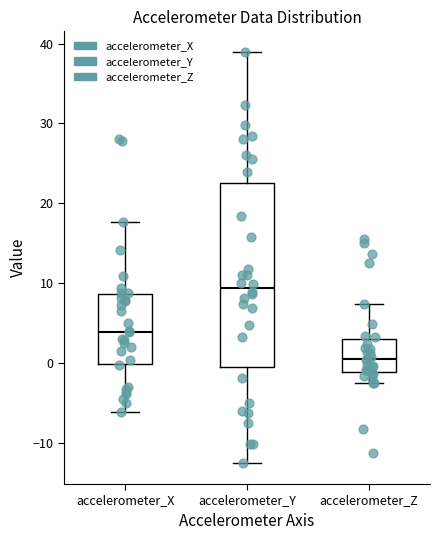

Reading left to right, read every box against the y-axis: the position of its median line, the range the box covers, and the ends of its whiskers. The values are not printed on the chart, so give them approximately, as read against the axis.

accelerometer_X: median 4, box 0 to 9, whiskers -6 to 18
accelerometer_Y: median 9, box -1 to 23, whiskers -13 to 39
accelerometer_Z: median 0, box -1 to 3, whiskers -3 to 7